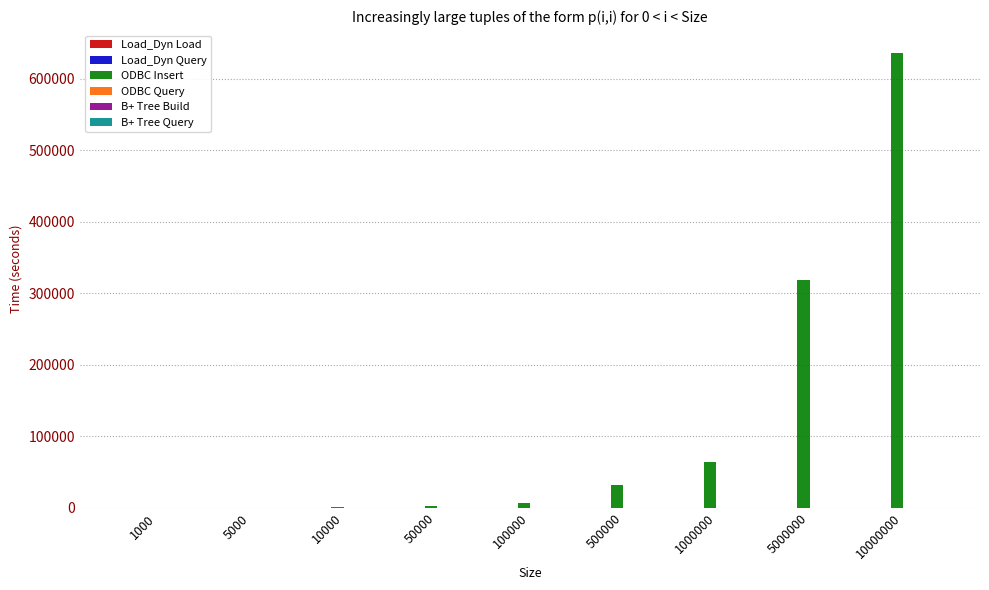

True or false: ODBC Insert has a value of 63631.5 at 1000000.

True